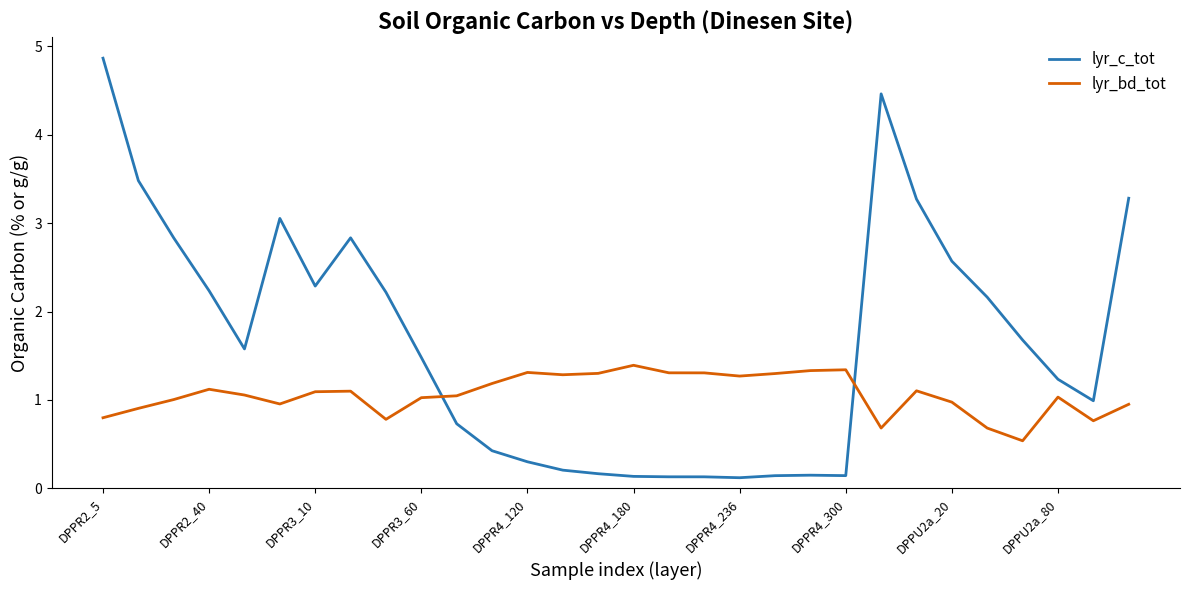

What is the greatest value displayed?

4.9